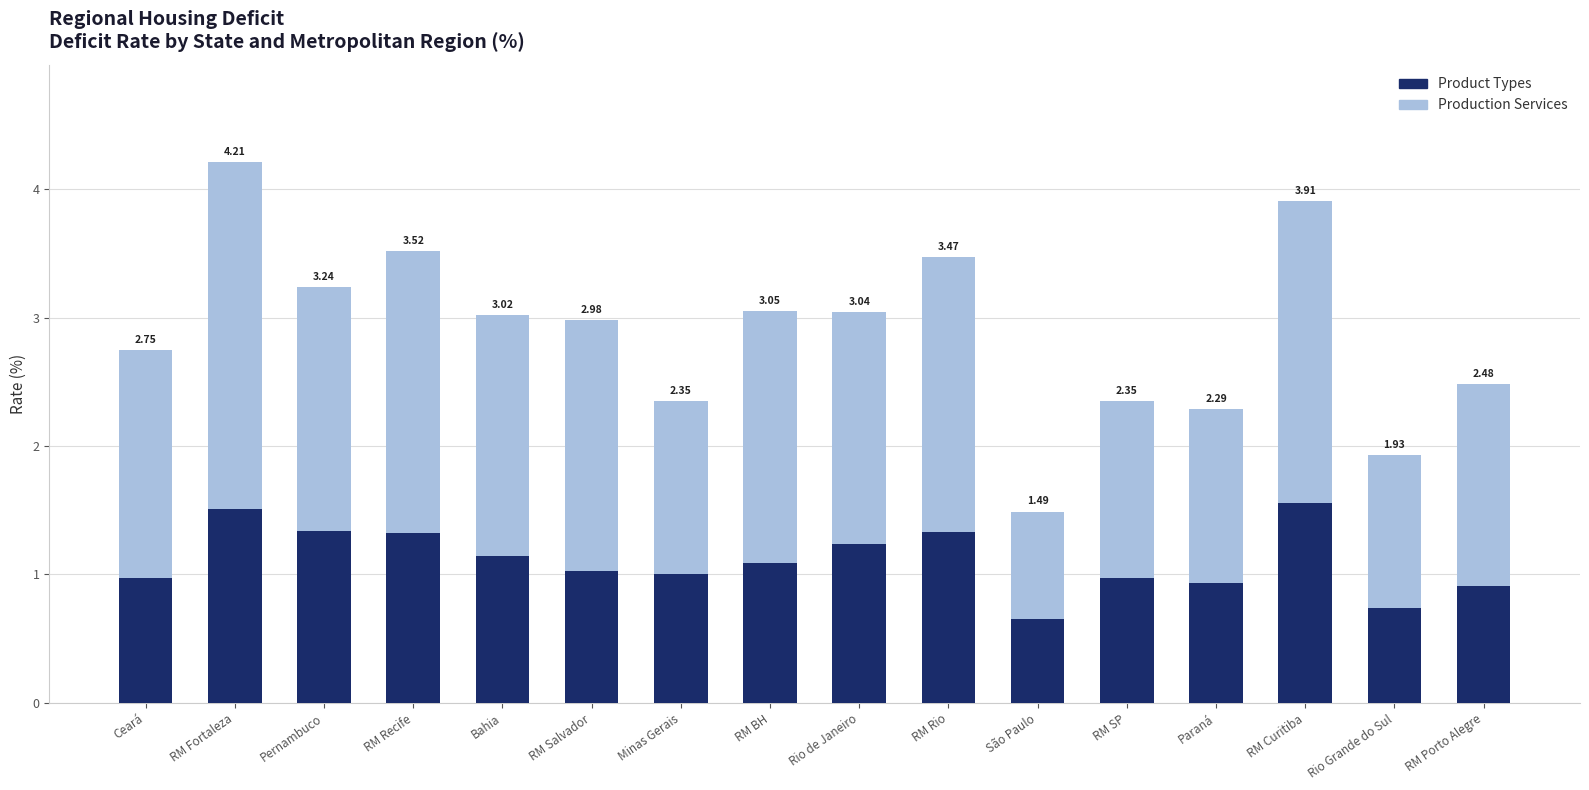

How many bars are there in total?

16